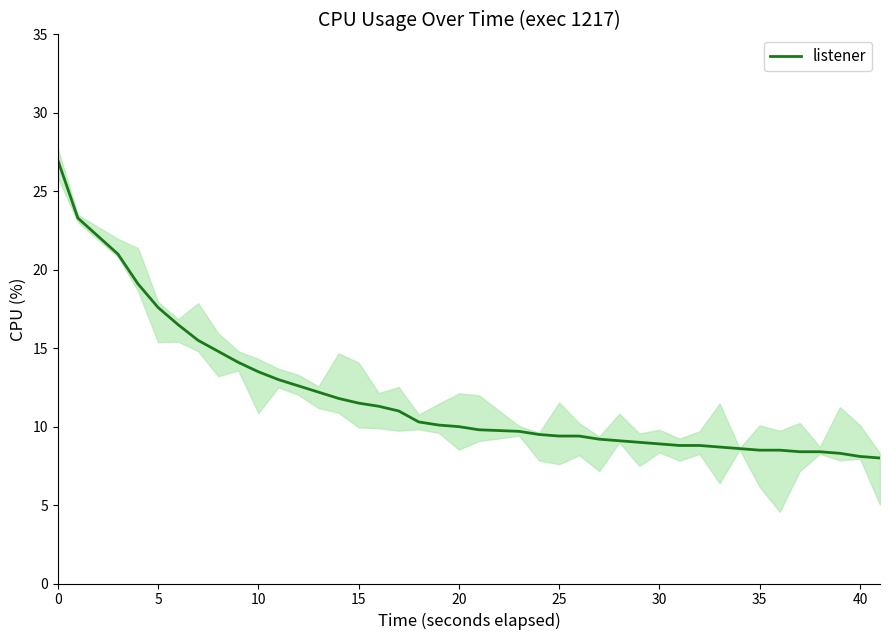

True or false: the data has more than 1 interior local peaks.

False